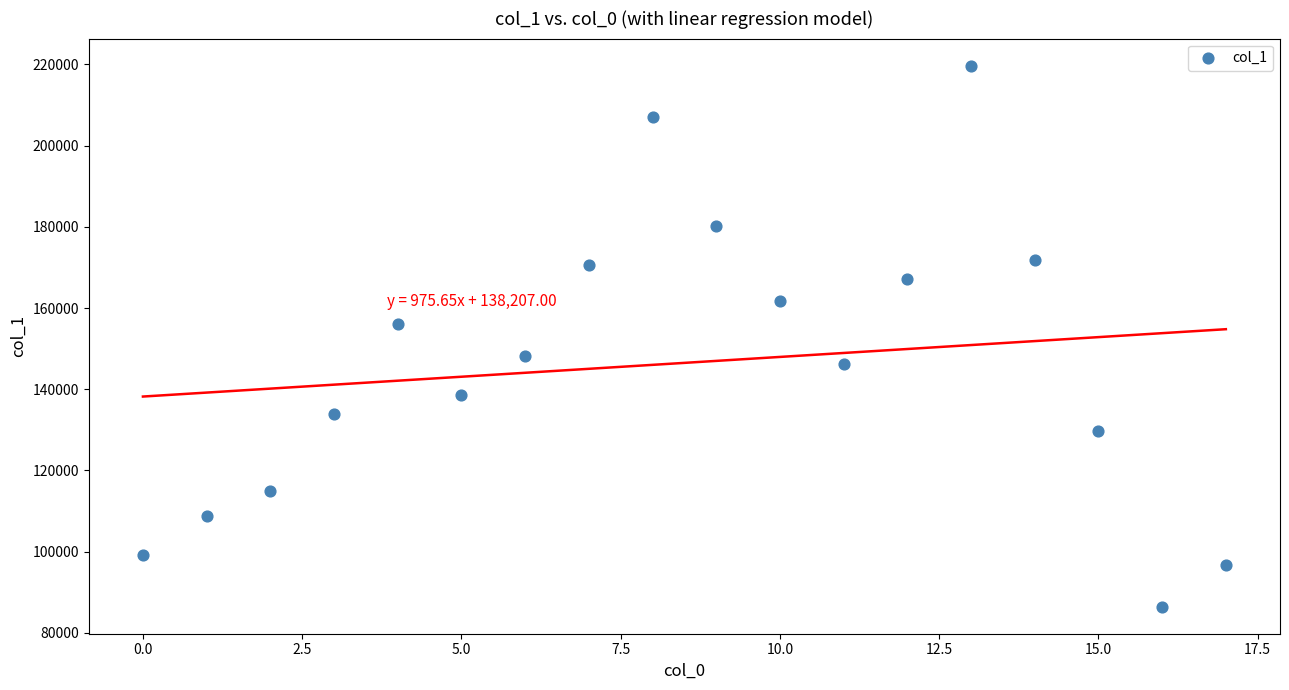

What is the range of Y values (max minus min)?

133247